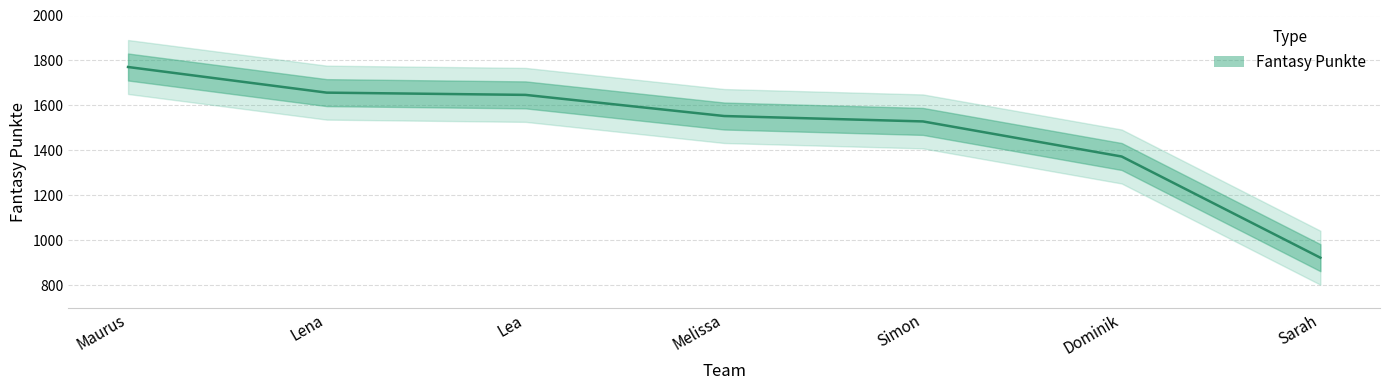

How many categories are shown in the chart?

7